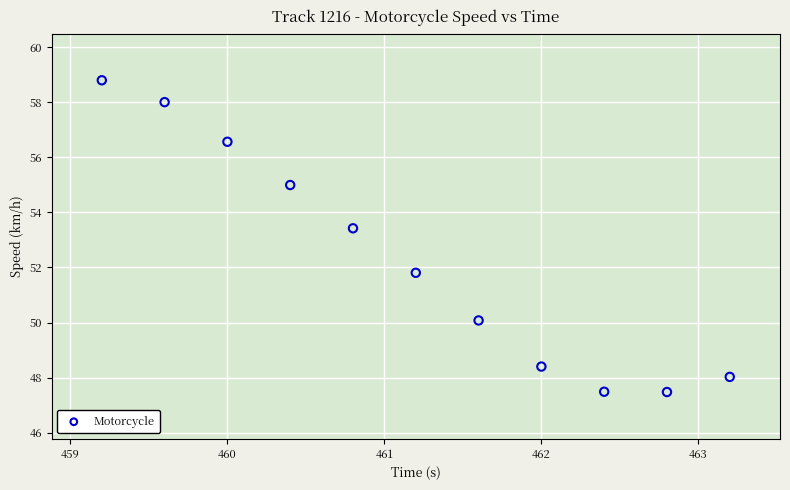

What Y value in the scatter plot is closest to 53?

53.4